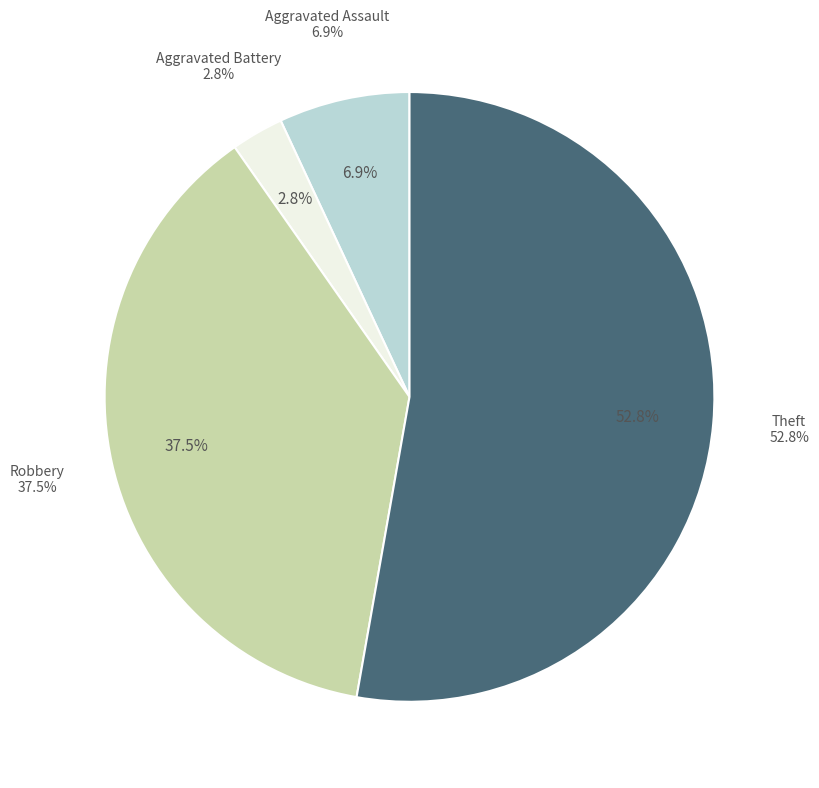

Rank the categories by value from highest to lowest.

Theft, Robbery, Aggravated Assault, Aggravated Battery